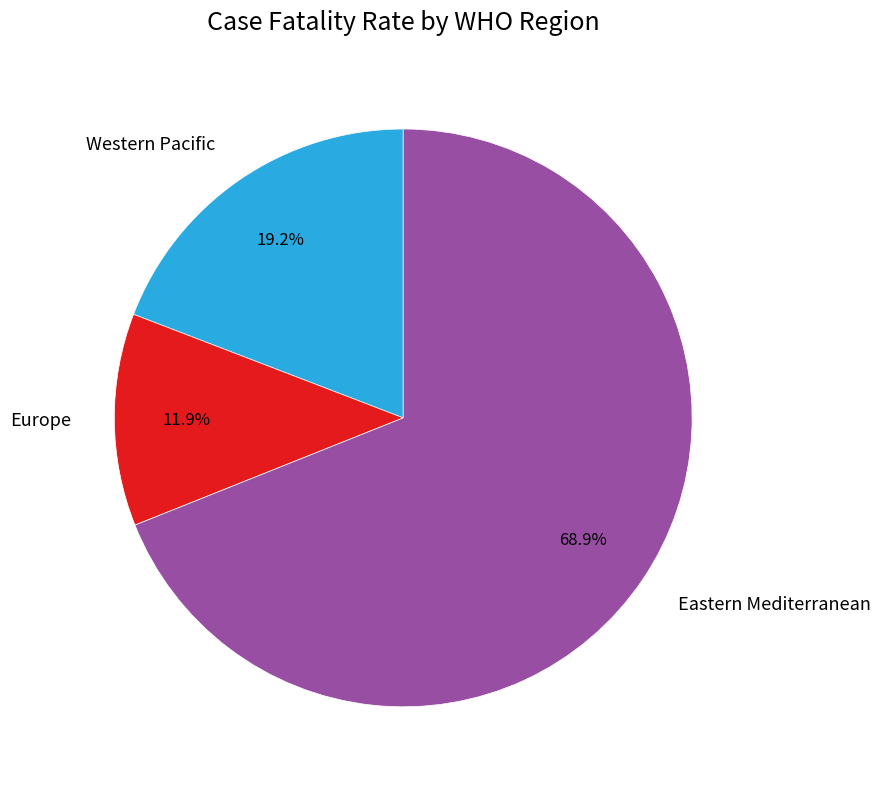

Is it true that Western Pacific is 19% of the pie?

True